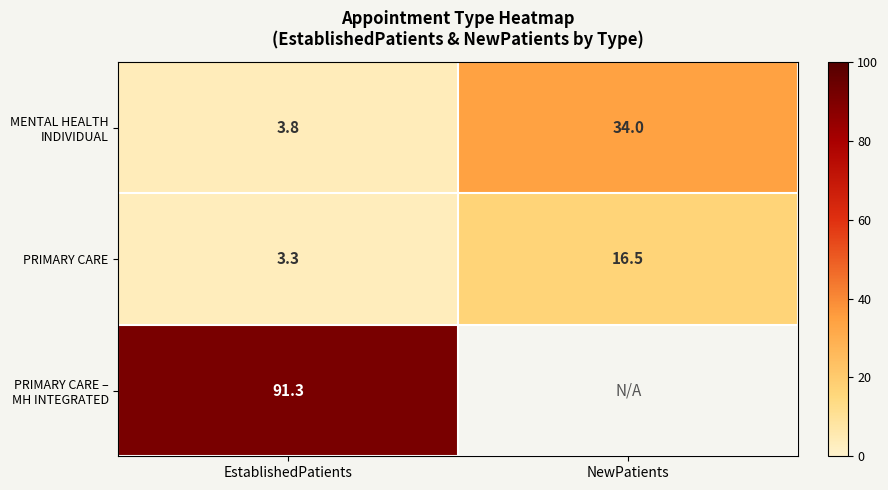

Is it true that PRIMARY CARE equals 5.3 at EstablishedPatients?

False